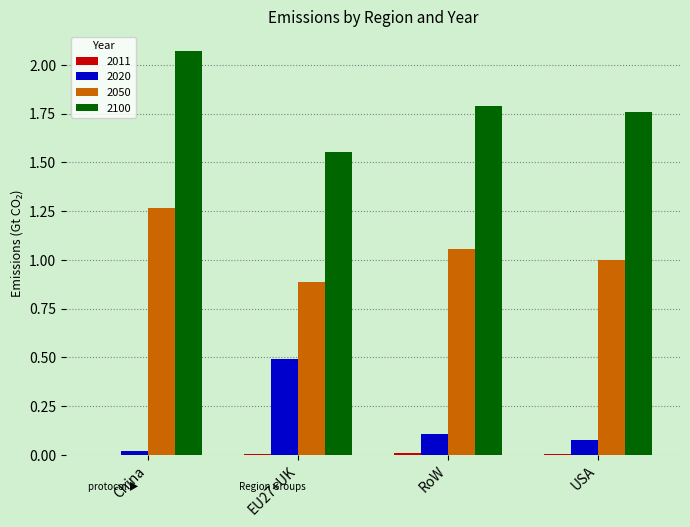

Which category has the highest value across all series?

China